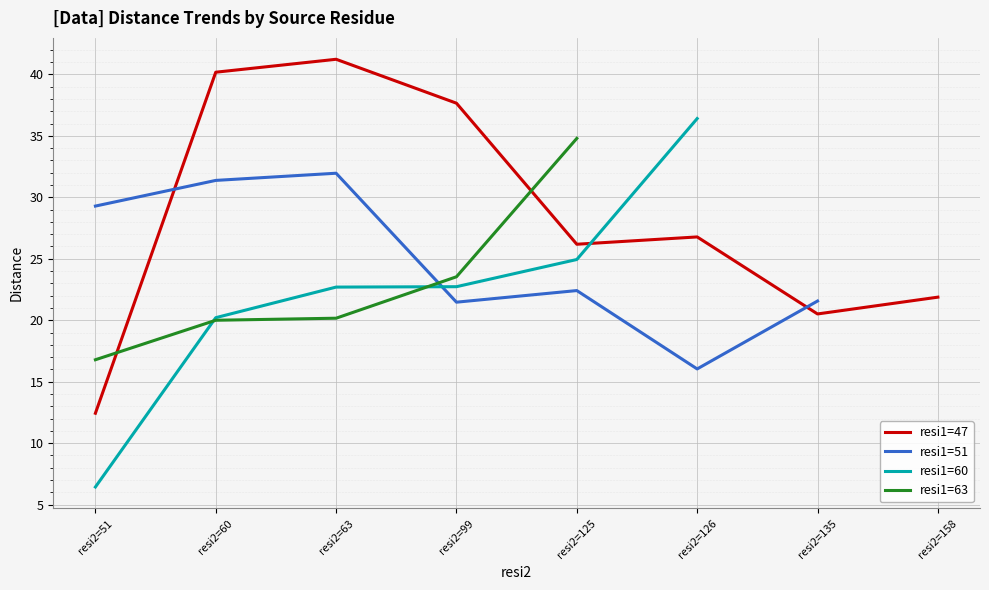

Which series has the largest total across all categories?

resi1=47